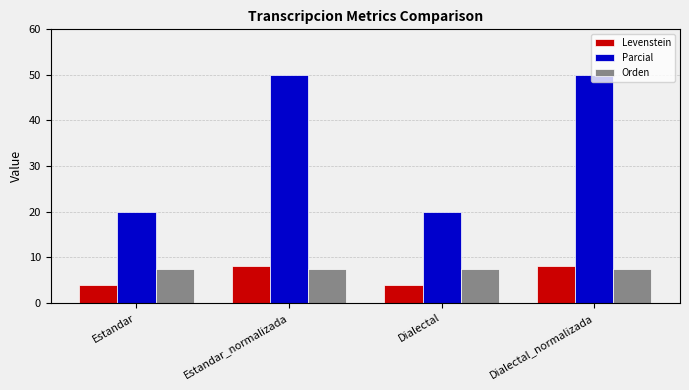

Is the value of Parcial at Dialectal_normalizada greater than the value of Orden at Dialectal_normalizada?

Yes